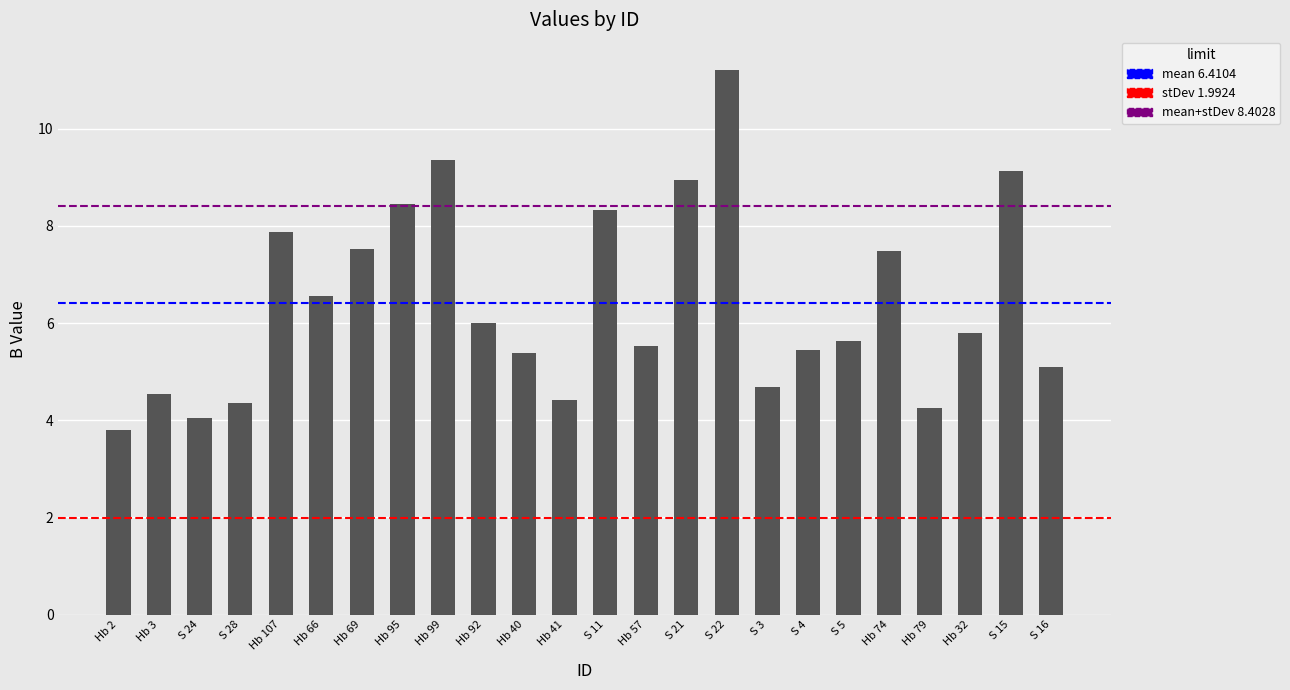

Does the chart contain stacked bars?

No